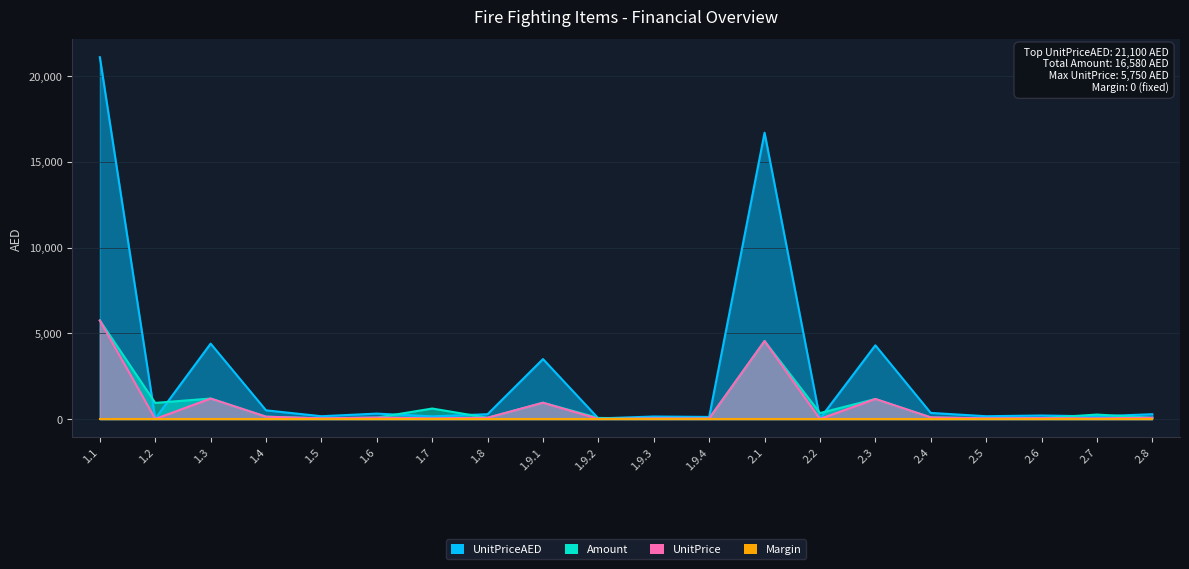

What is the label of the 2nd point from the right?

2.7